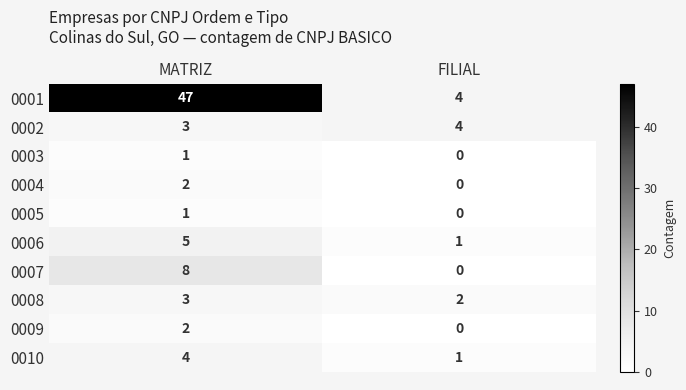

Count the number of categories in the chart.

2